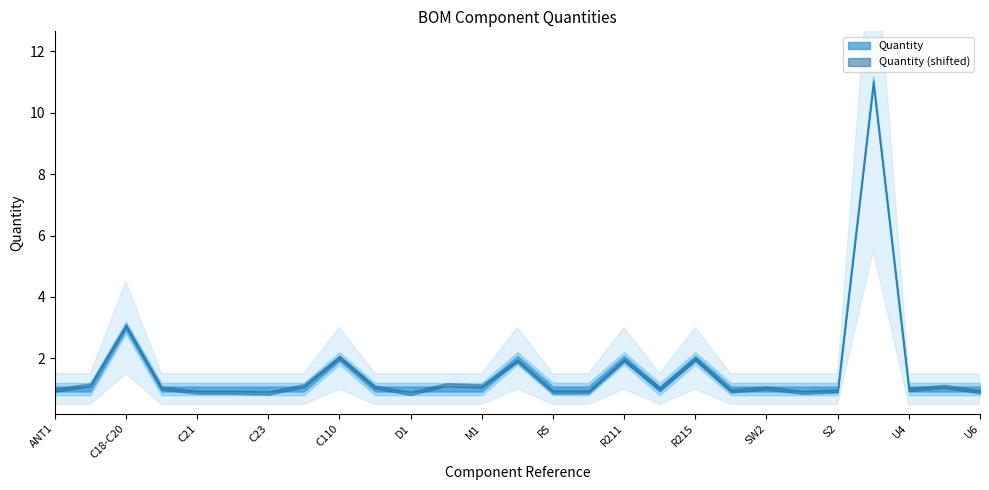

True or false: Quantity and Quantity_lower cross at least once.

False